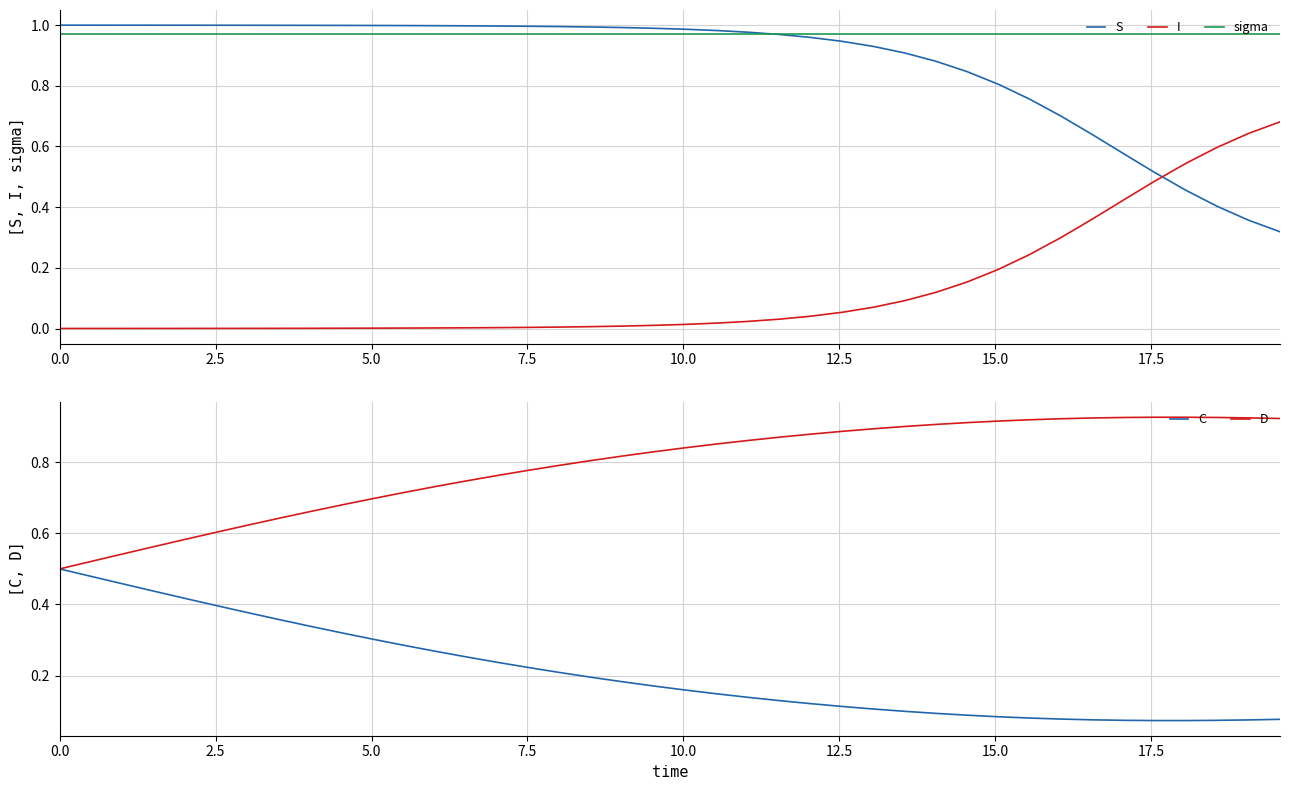

True or false: sigma and I intersect in this chart.

False